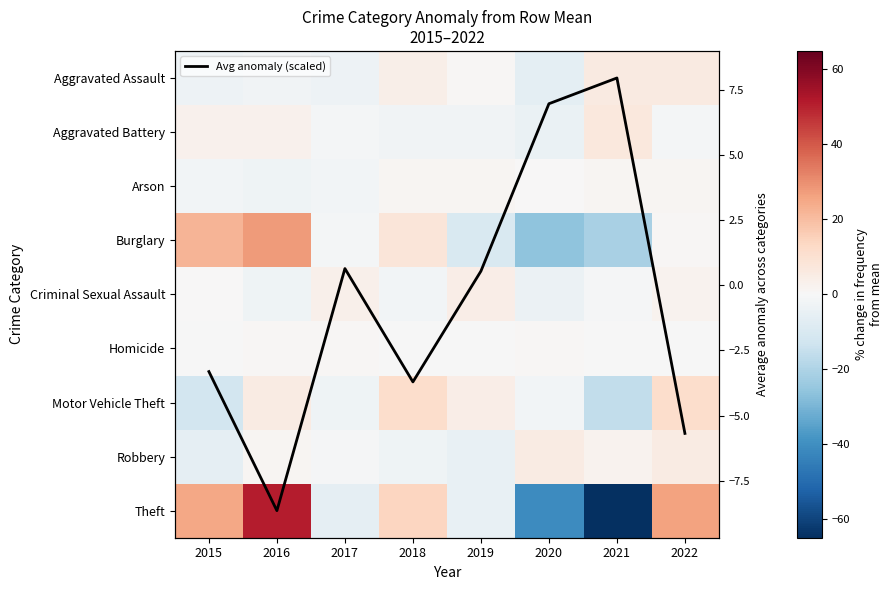

At 2020, list the series in order from smallest to largest.

Theft, Burglary, Aggravated Assault, Aggravated Battery, Criminal Sexual Assault, Motor Vehicle Theft, Arson, Avg anomaly (scaled), Homicide, Robbery